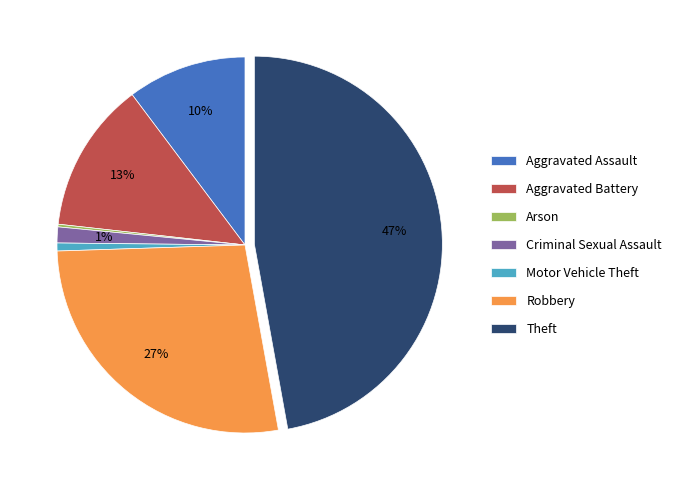

Which slice is the largest?

Theft